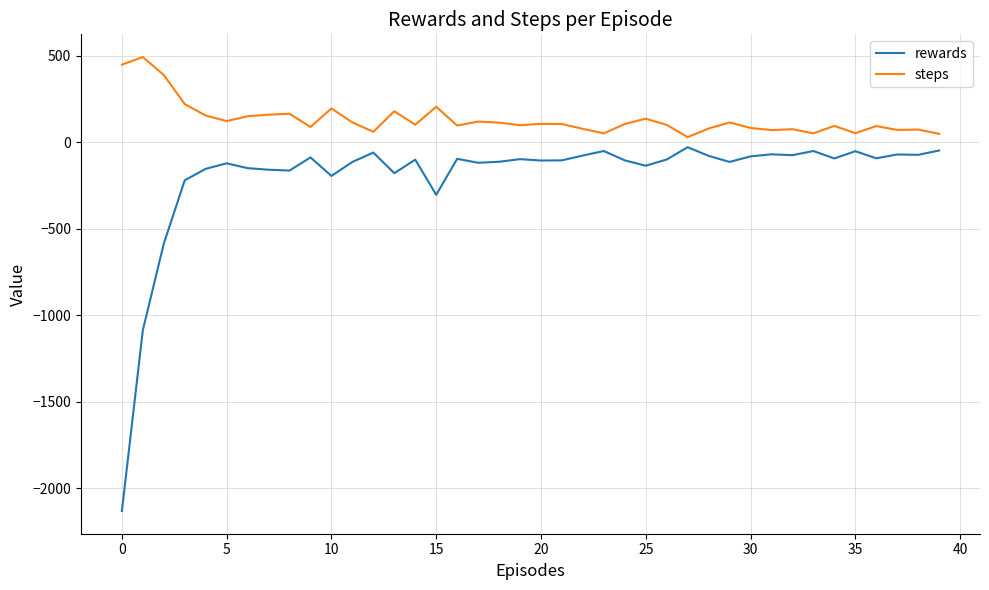

How many lines are shown in the chart?

2